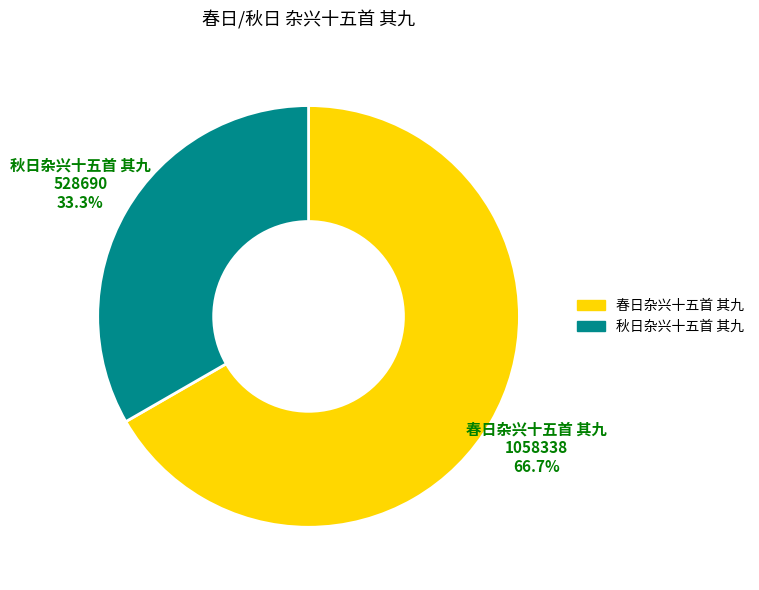

Does any single category account for the majority?

Yes